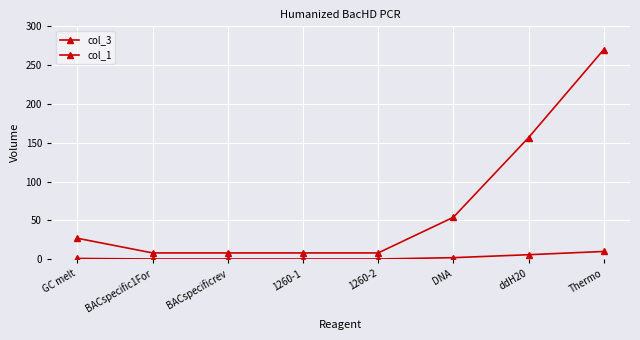

List the series in order of their overall mean, lowest first.

col_1, col_3